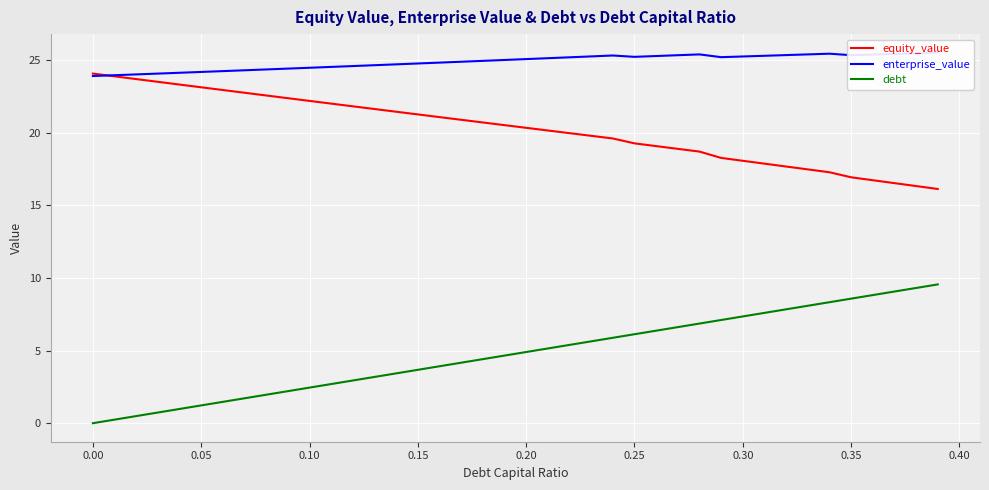

True or false: equity_value and debt cross at least once.

False